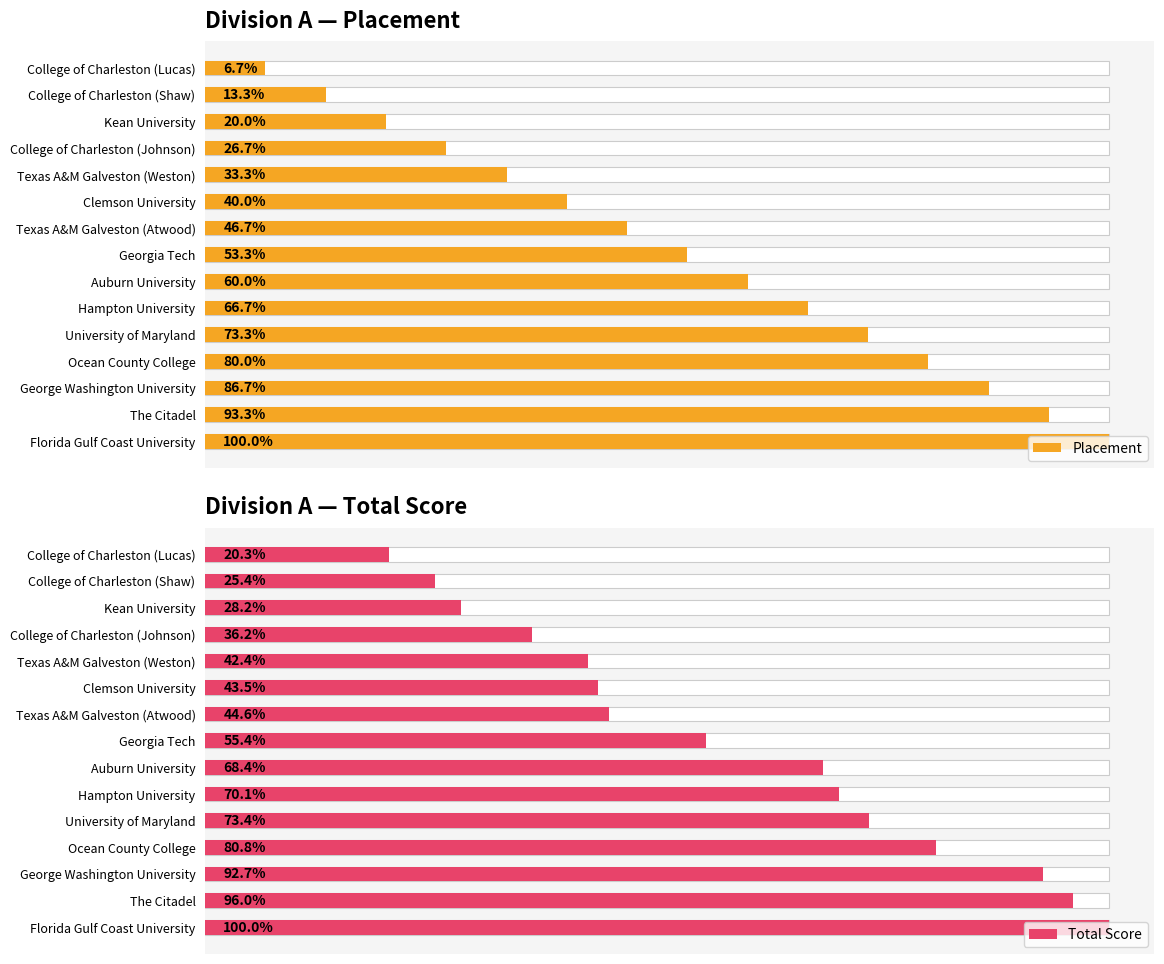

Rank the series at Clemson University from lowest to highest value.

Placement, Total Score